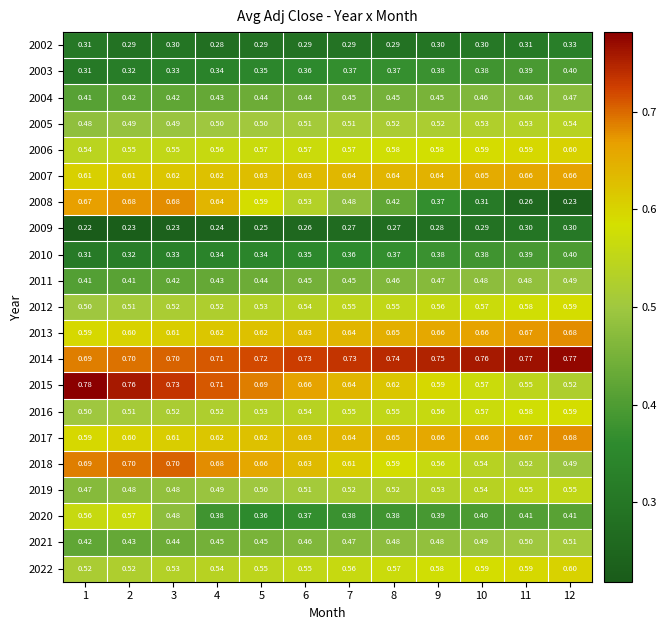

Is the value of 2017 at 7 greater than the value of 2021 at 12?

Yes